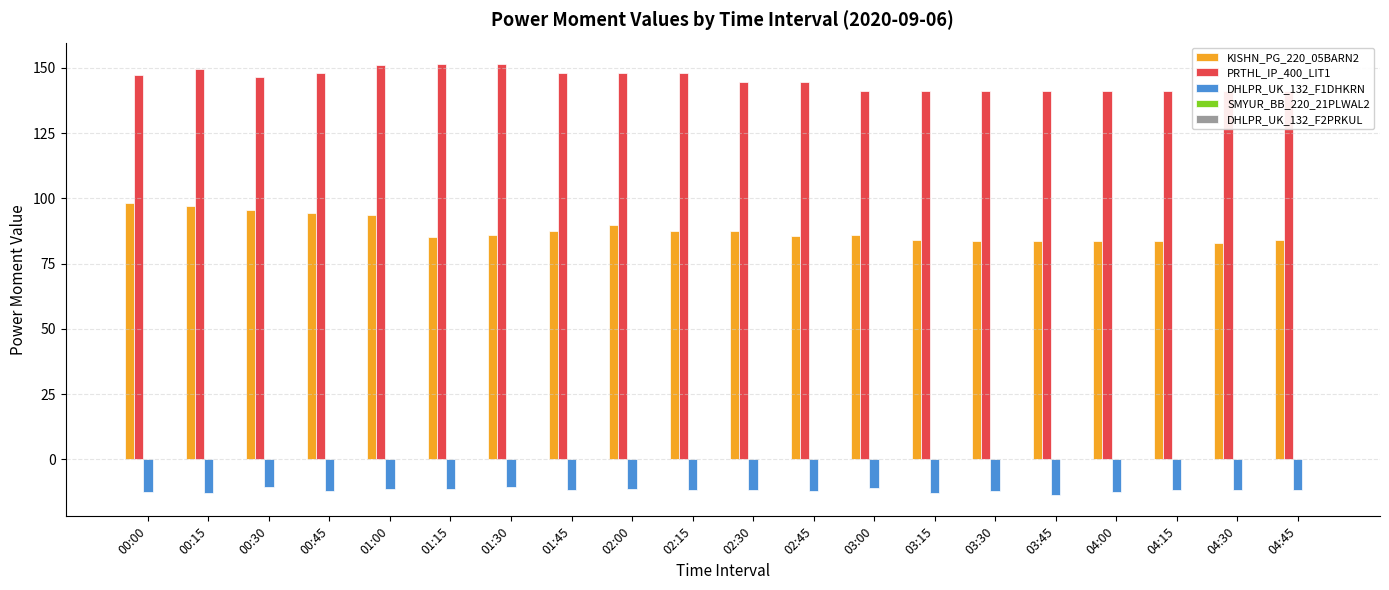

At which label is SMYUR_BB_220_21PLWAL2 closest to 0?

00:00